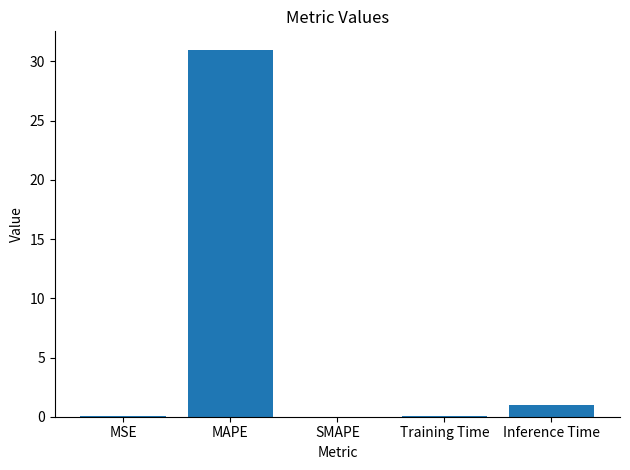

What value does the data have at Inference Time?

1.0